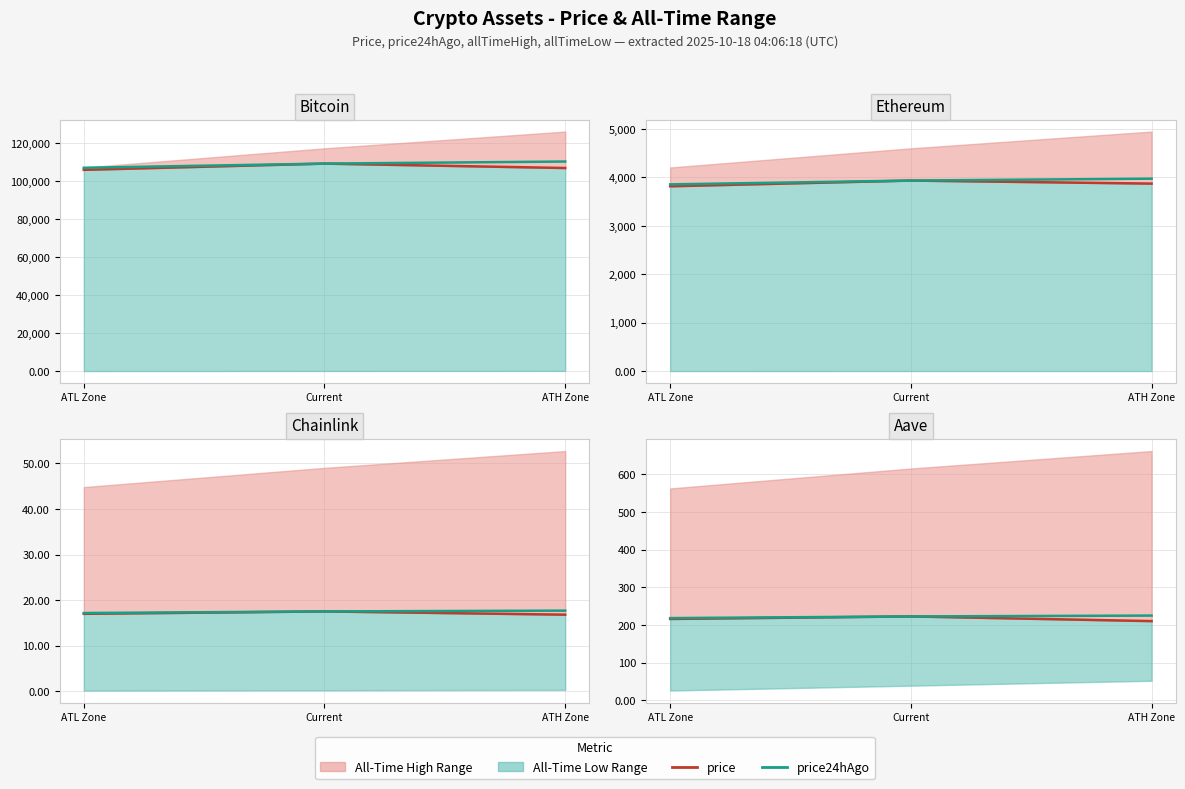

What value does the price series have at ATL Zone?

216.1